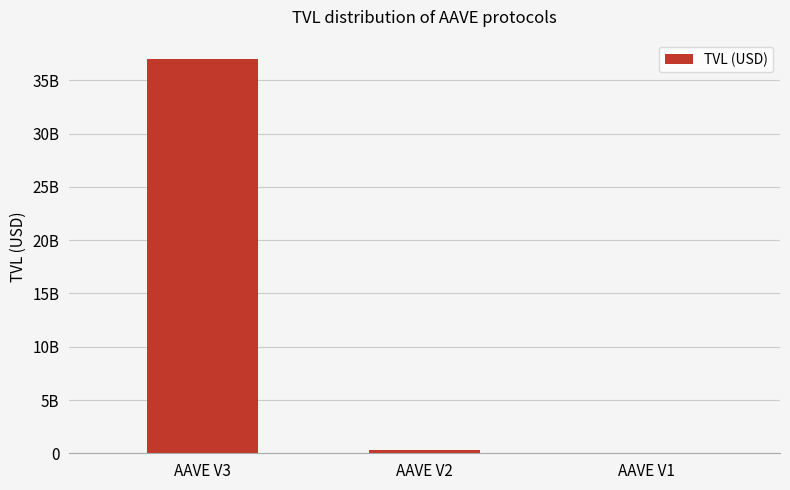

The chart shows a value of 130094689.2 at AAVE V2. True or false?

False